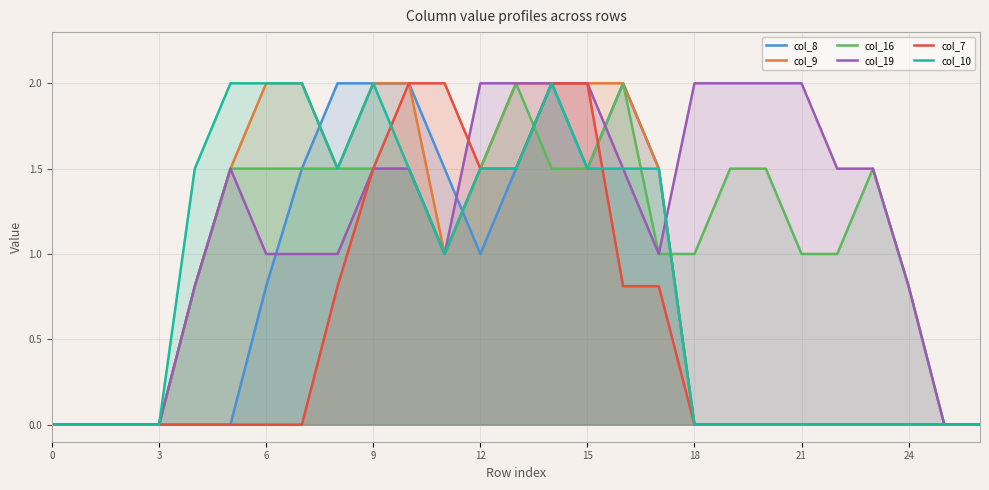

Which series ends up on top after the final intersection of col_8 and col_7?

col_8